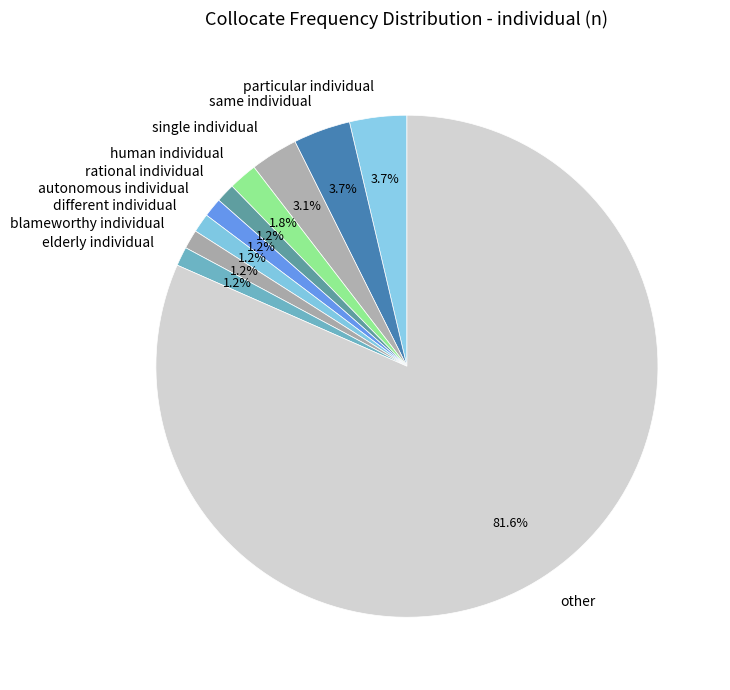

To the nearest percent, what is the combined percentage of other and same individual?

85%